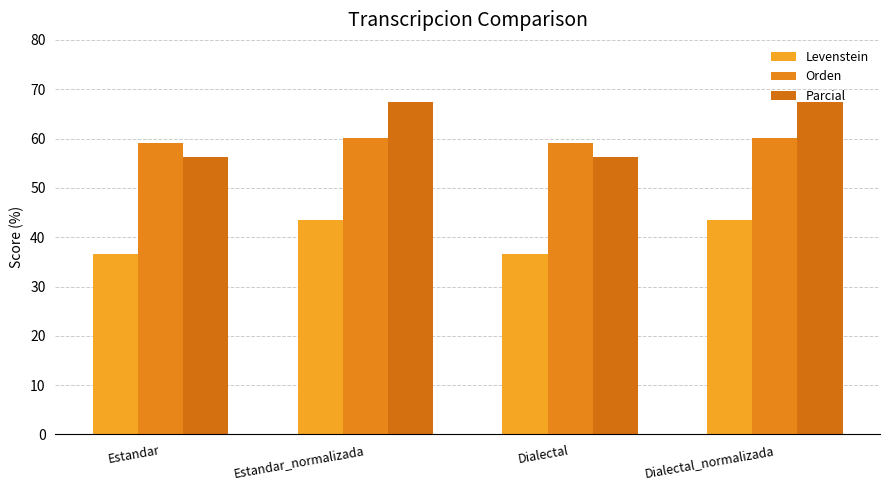

What is the label of the 2nd bar from the left?

Estandar_normalizada